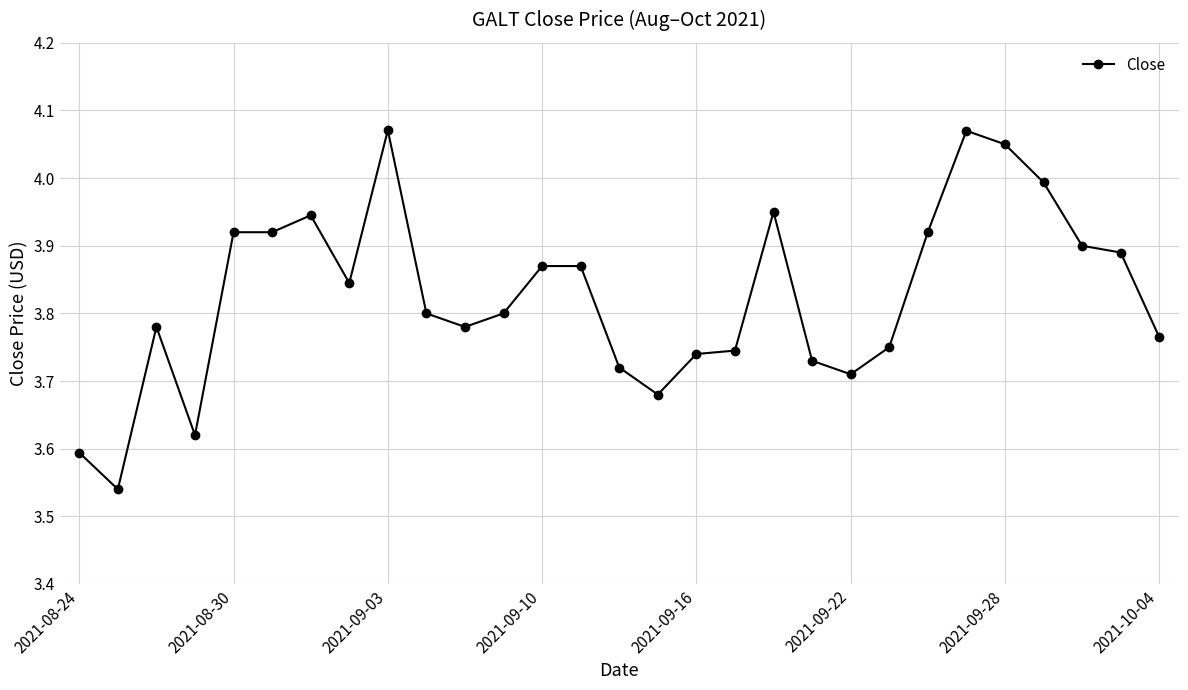

What is the sum of all values?

111.0